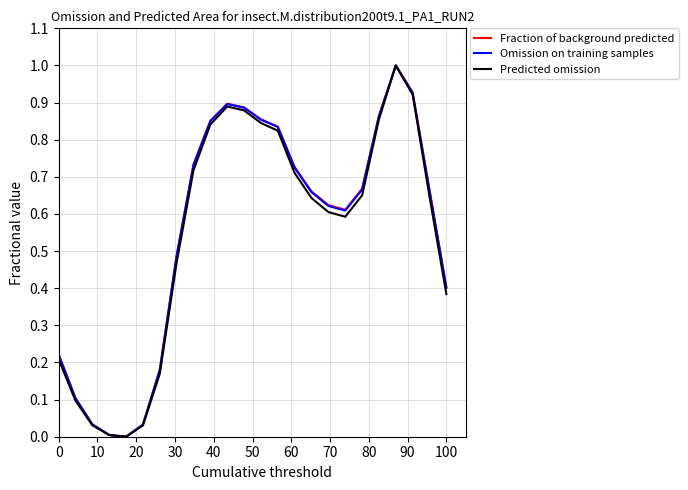

What is the maximum value shown in the chart?

1.0